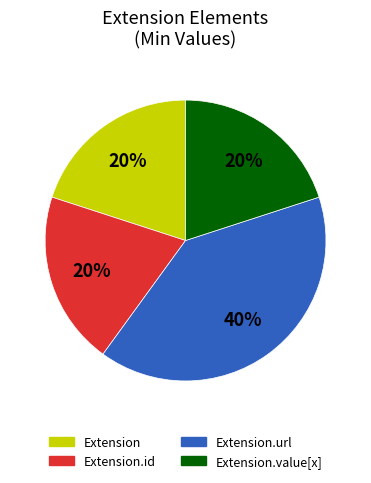

How many slices are in this pie chart?

4